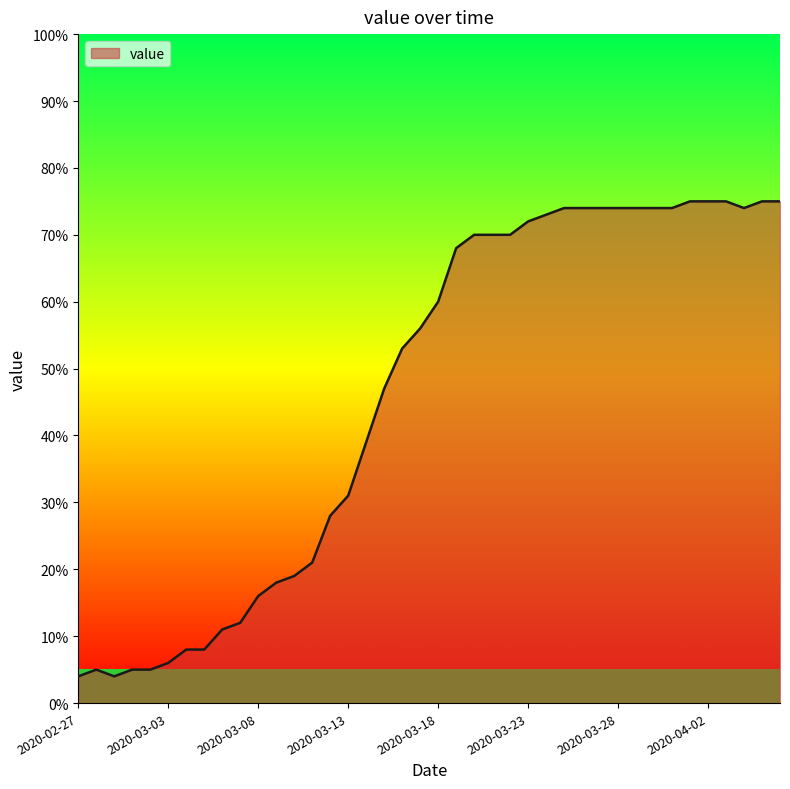

What is the greatest value displayed?

75